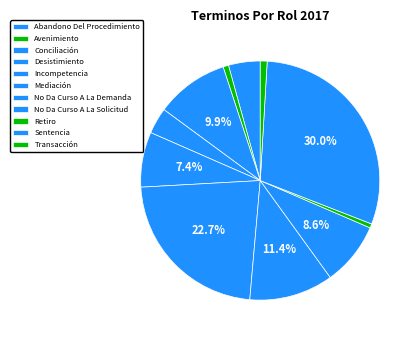

Is there any slice that represents more than half of the pie?

No